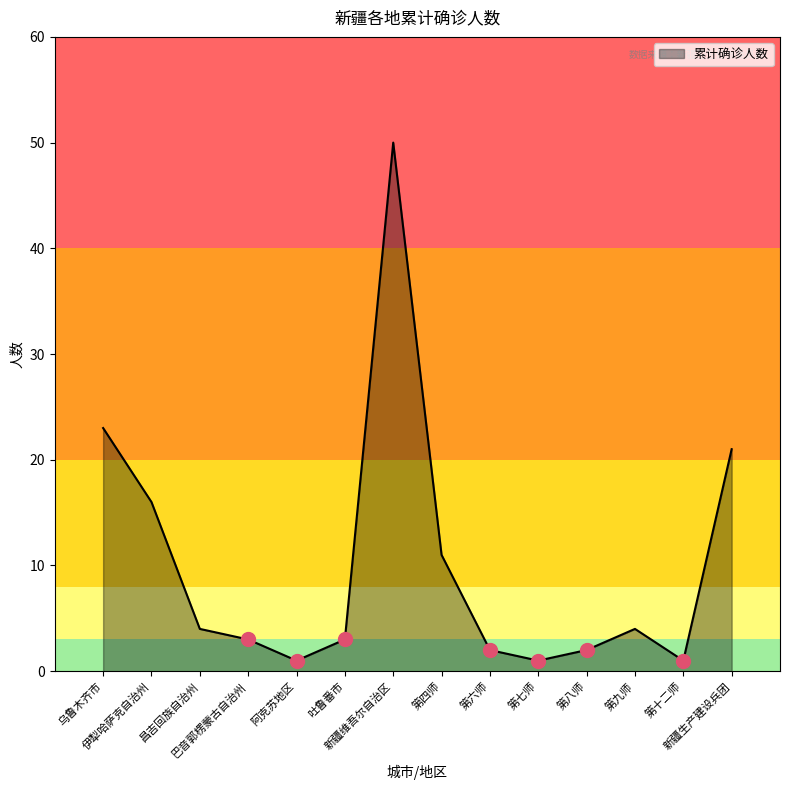

What is the maximum value shown in the chart?

50